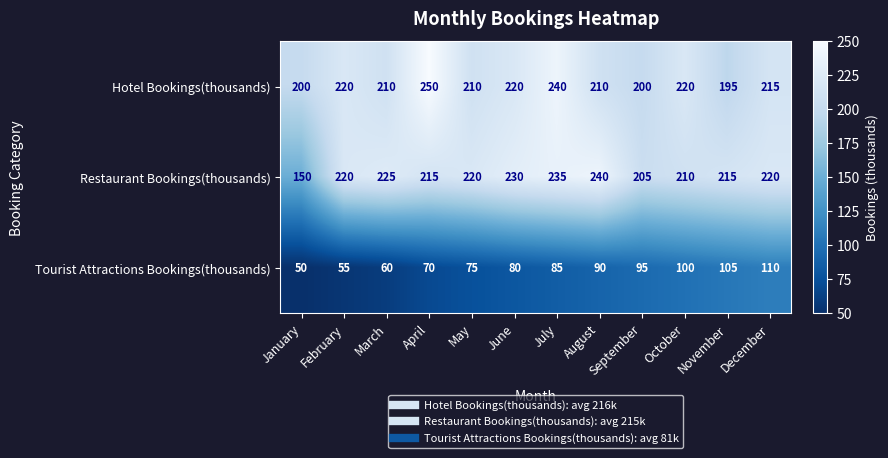

What is the difference between the highest and lowest values at July?

155